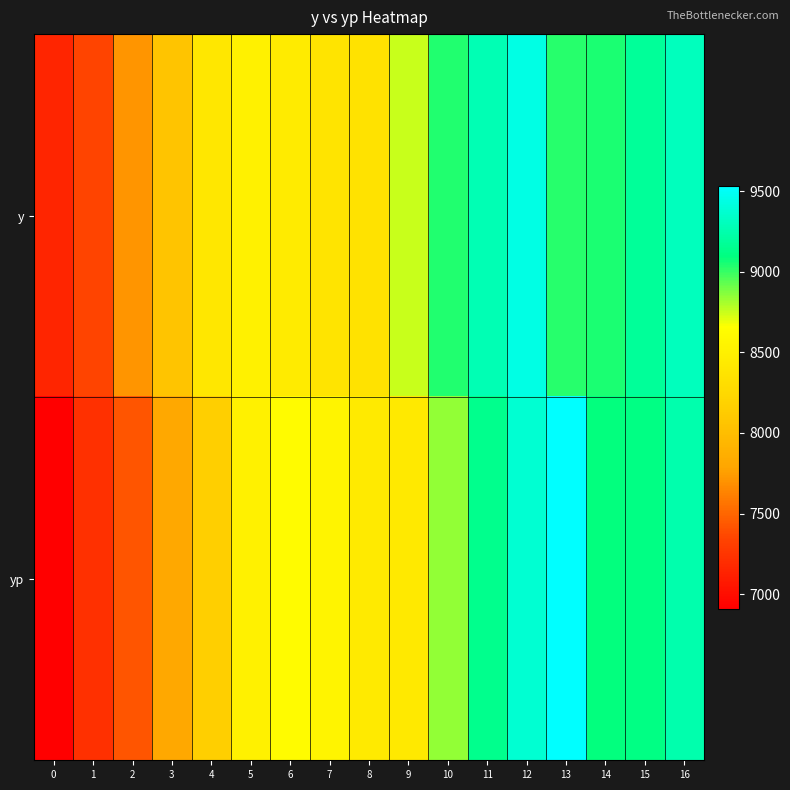

What is the maximum value shown in the chart?

9536.4